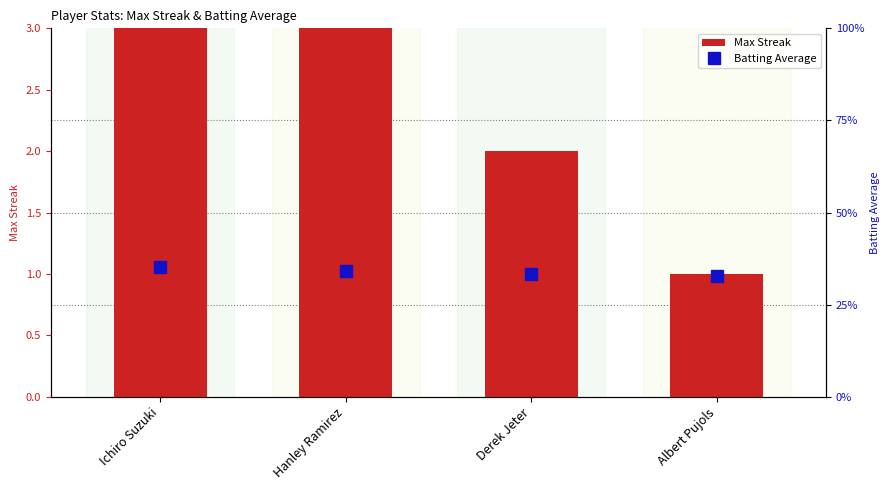

At how many categories does at least one series exceed 3?

2